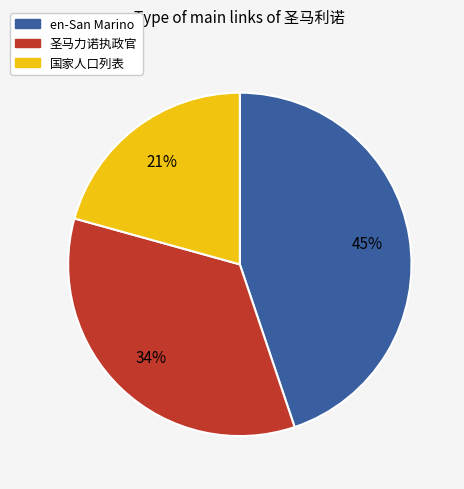

Is there any slice that represents more than half of the pie?

No